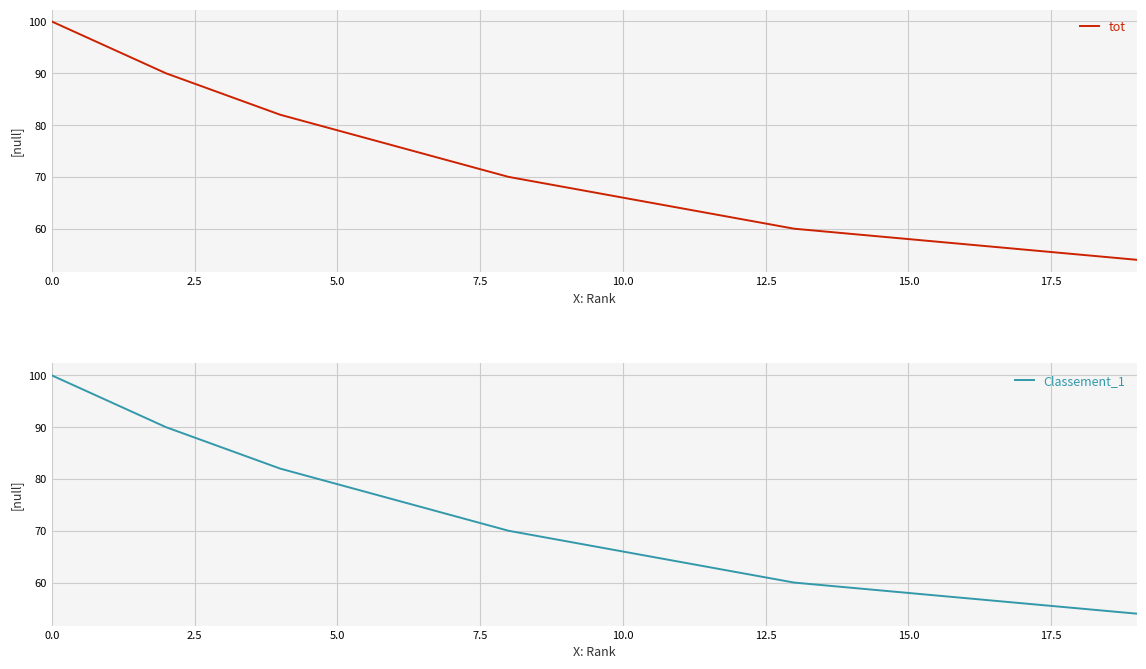

True or false: tot and Classement_1 cross at least once.

False